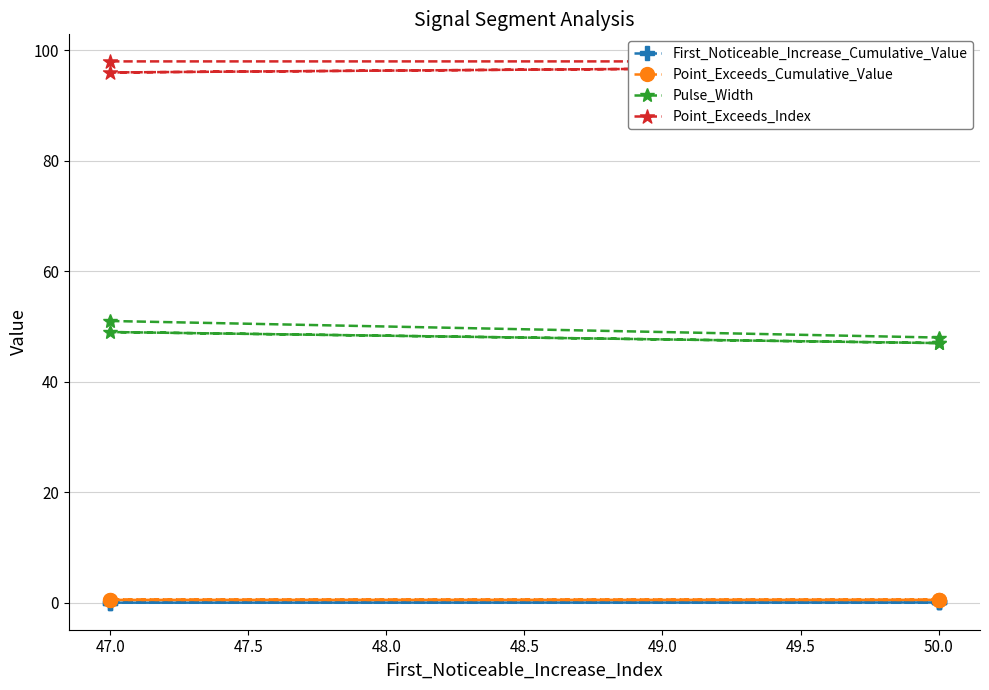

Between 46.5 and 48.0, which series saw the biggest shift?

Pulse_Width